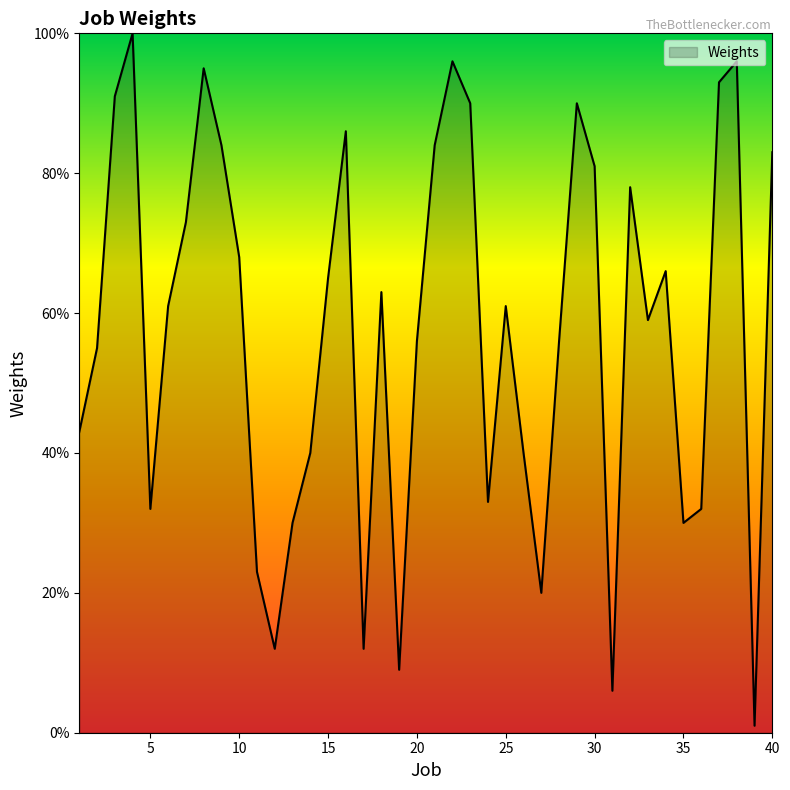

What is the greatest value displayed?

100